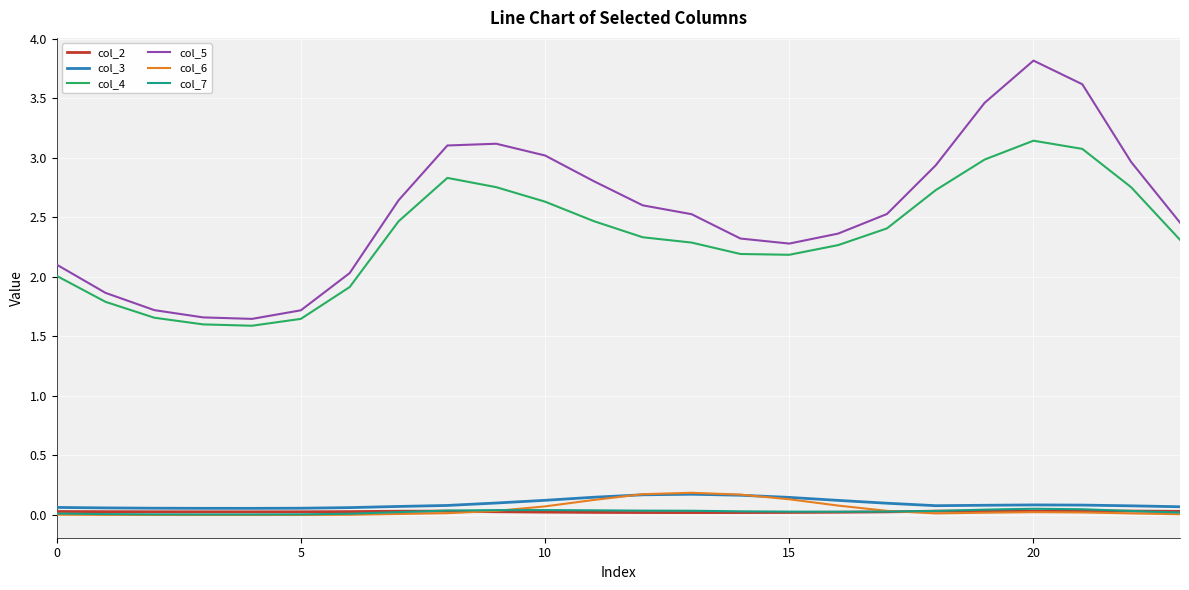

After their last crossing, which series has the higher values: col_6 or col_3?

col_3